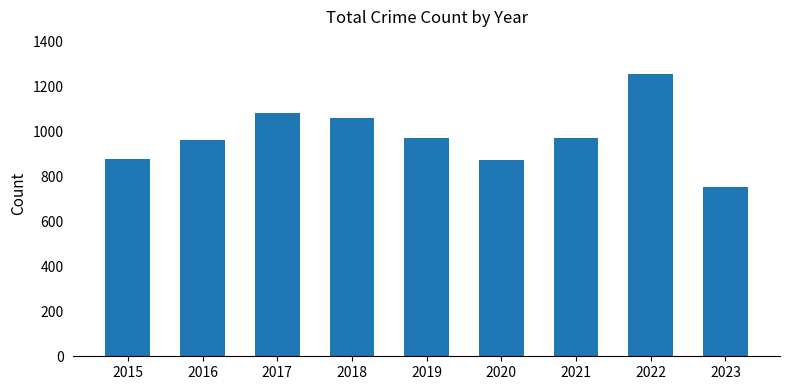

Is it true that the value at 2017 is 1082?

True